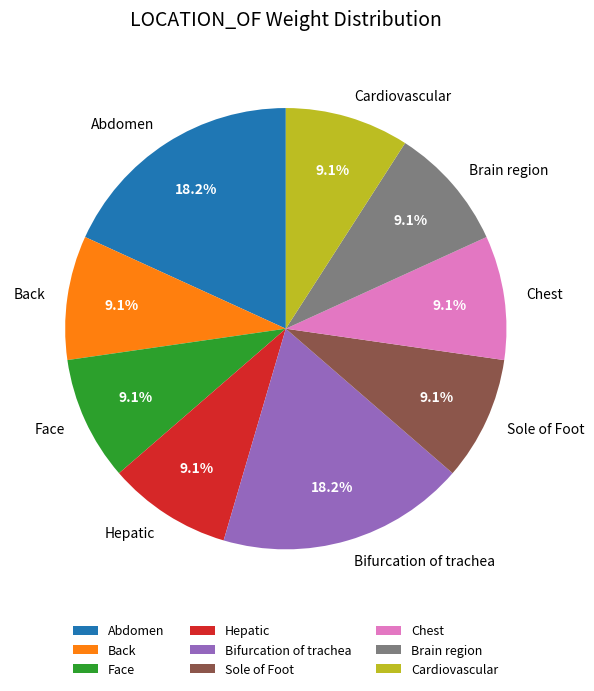

What percentage do Abdomen and Cardiovascular together represent?

27.3%